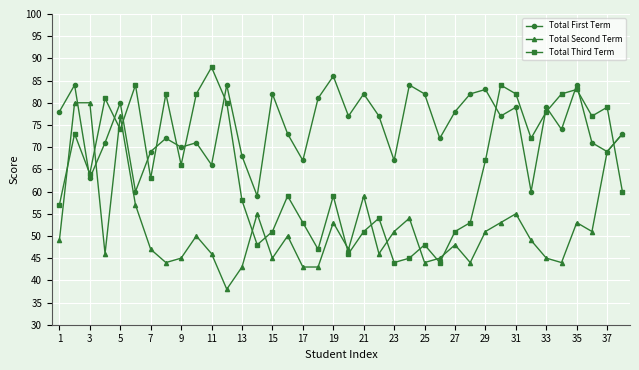

Which series has the largest range (max minus min)?

Total Third Term